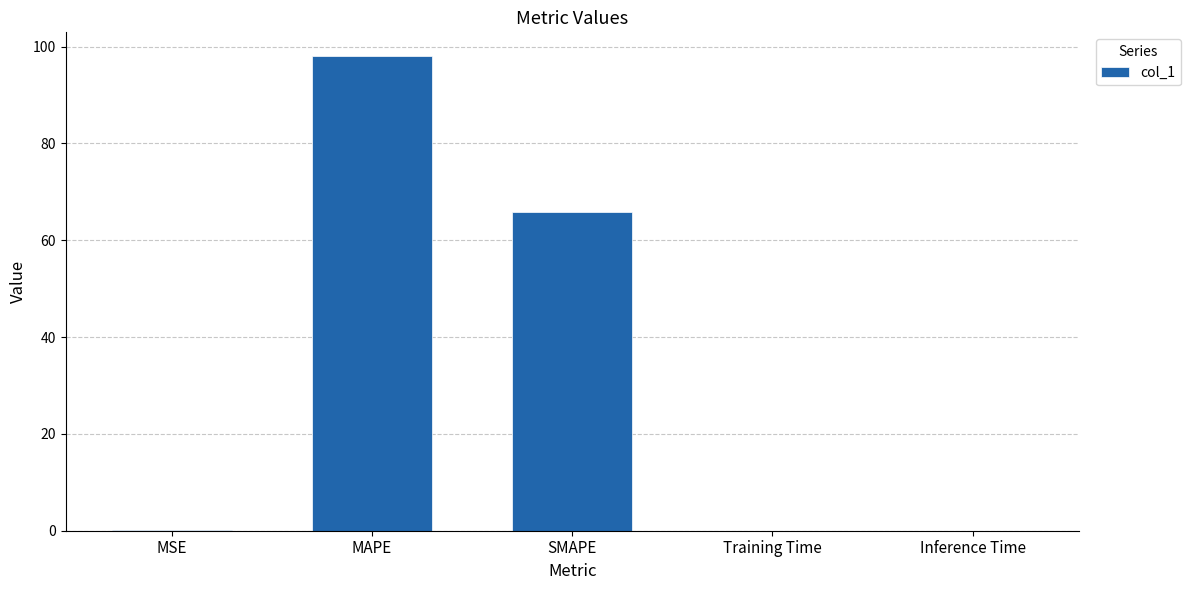

Which label corresponds to the largest value in the chart?

MAPE